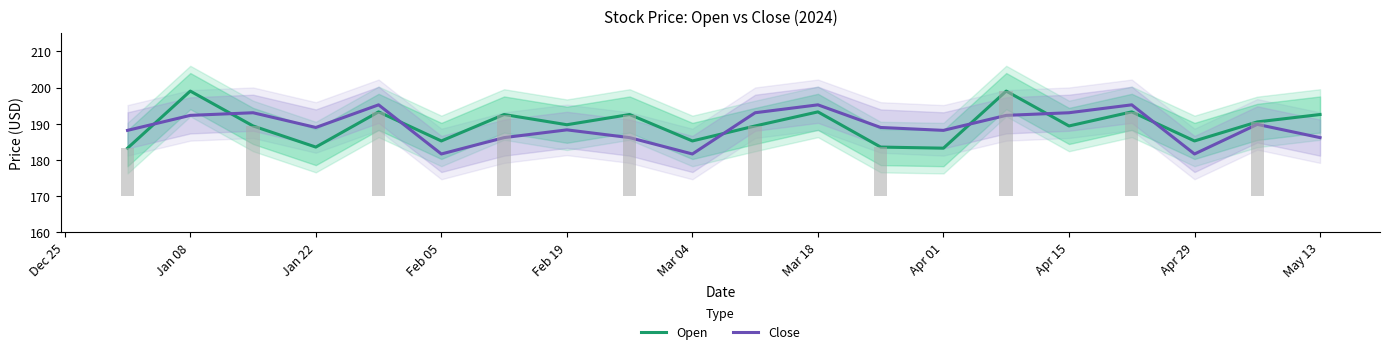

What is the label of the 7th bar from the right?

Apr 01